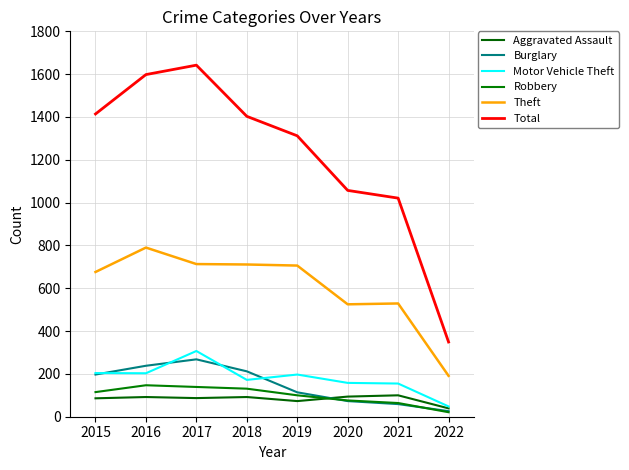

Reading right to left, extract all data points from this chart.

Aggravated Assault: 39	100	94	73	92	87	92	86
Burglary: 26	59	73	114	212	268	238	197
Motor Vehicle Theft: 48	155	158	197	172	307	203	204
Robbery: 21	64	76	100	131	139	147	115
Theft: 191	529	525	706	711	713	790	676
Total: 349	1021	1057	1312	1403	1642	1598	1414